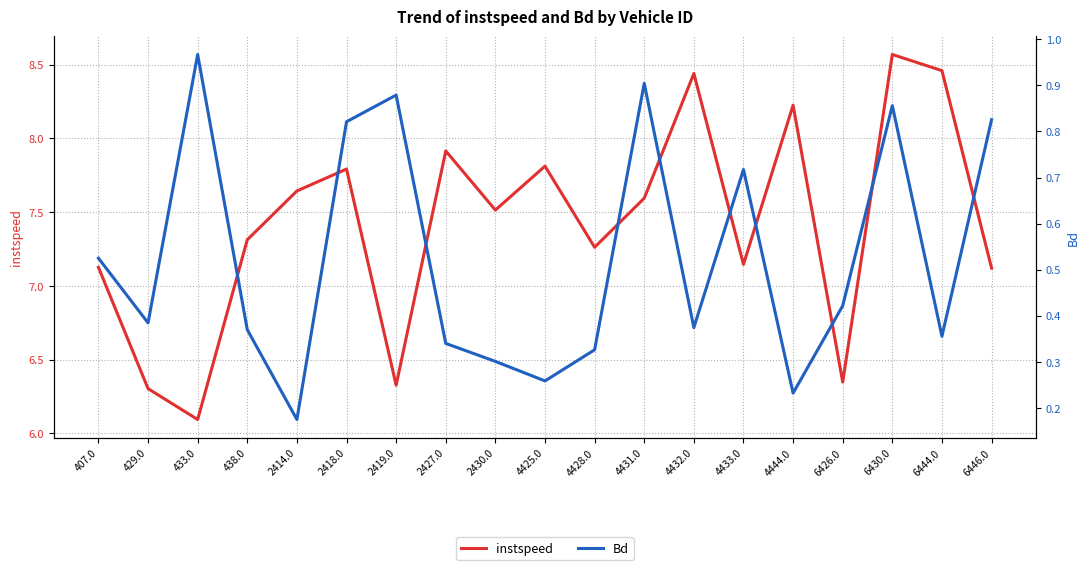

What is the total value across all series at 4431.0?

8.5